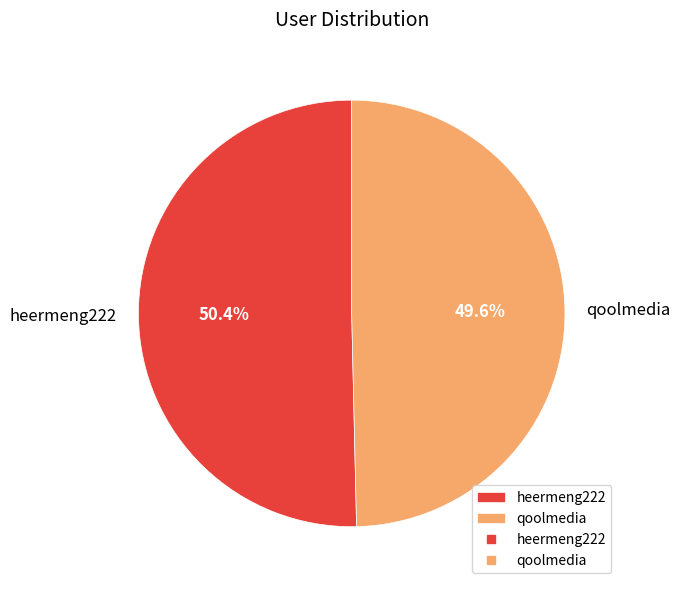

The qoolmedia slice represents 65% of the pie. True or false?

False